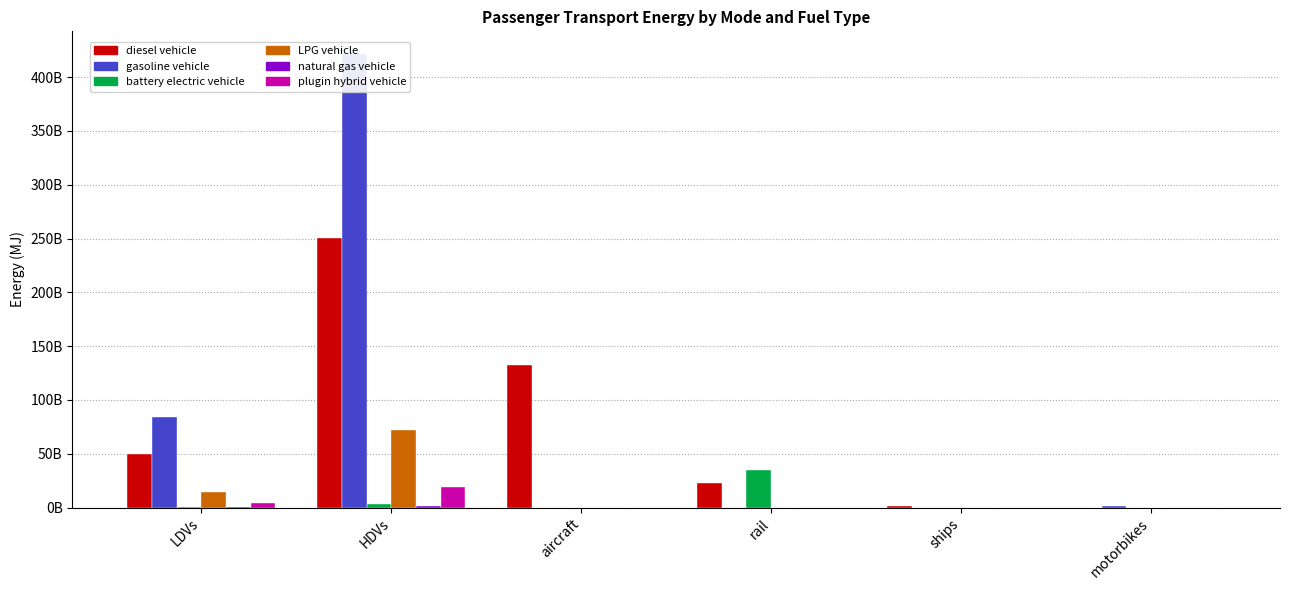

What is the sum of the natural gas vehicle values at LDVs and aircraft?

284789921.3